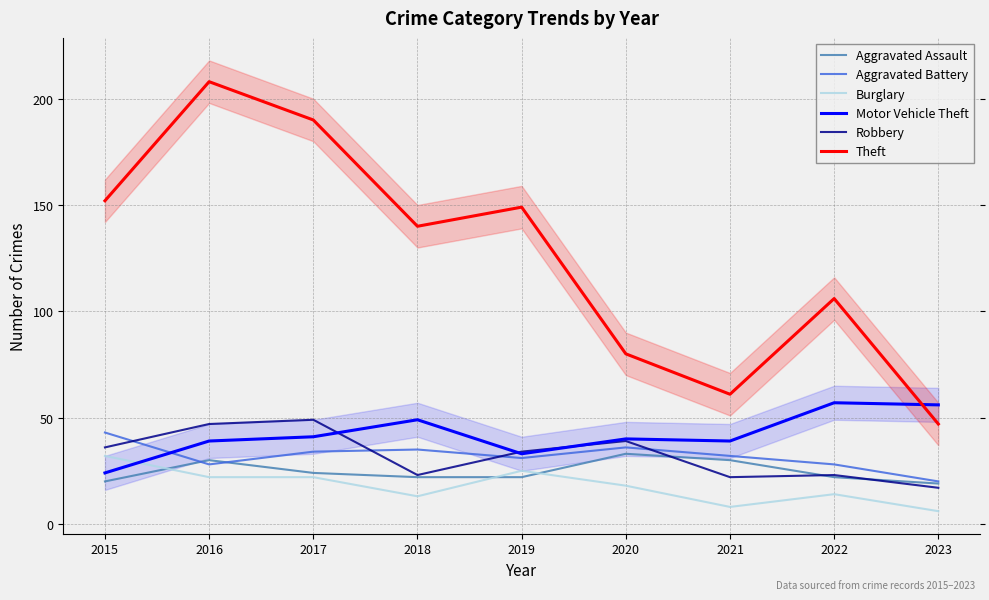

At which category does Motor Vehicle Theft reach its first local peak?

2018